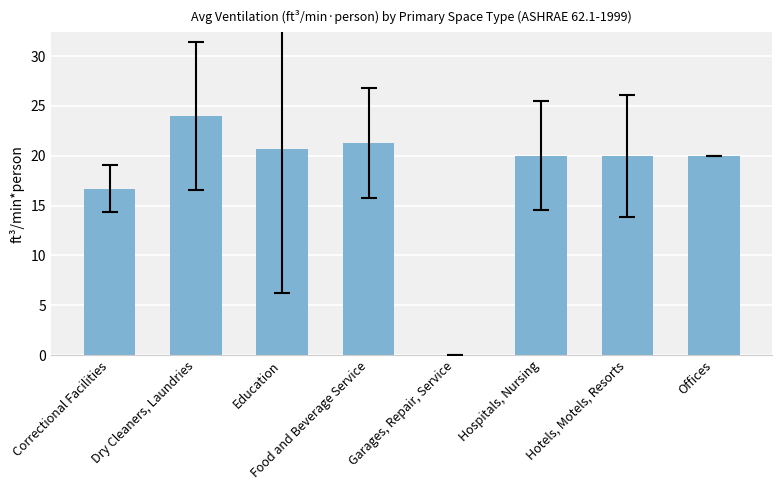

What is the change in value from Garages, Repair, Service to Hotels, Motels, Resorts?

+20.0